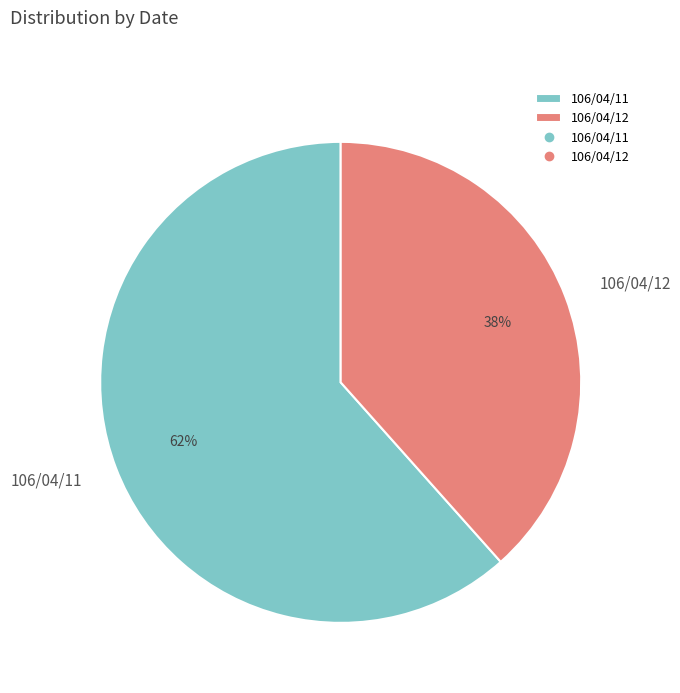

What is the majority slice?

106/04/11